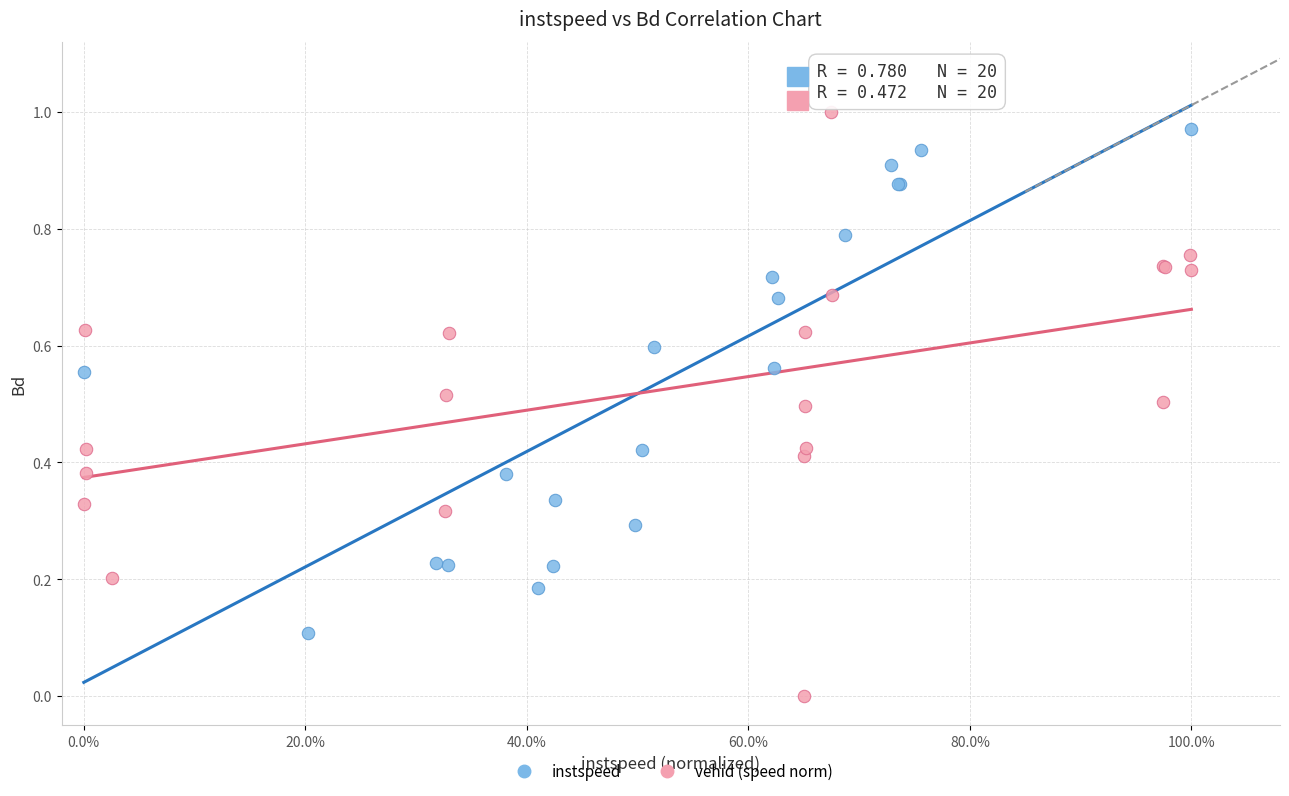

Which series has the widest spread of Y values?

vehid (speed norm)